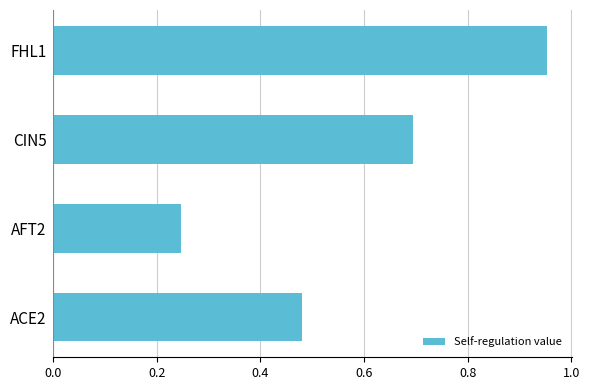

Where is the data nearest to the value 0?

AFT2